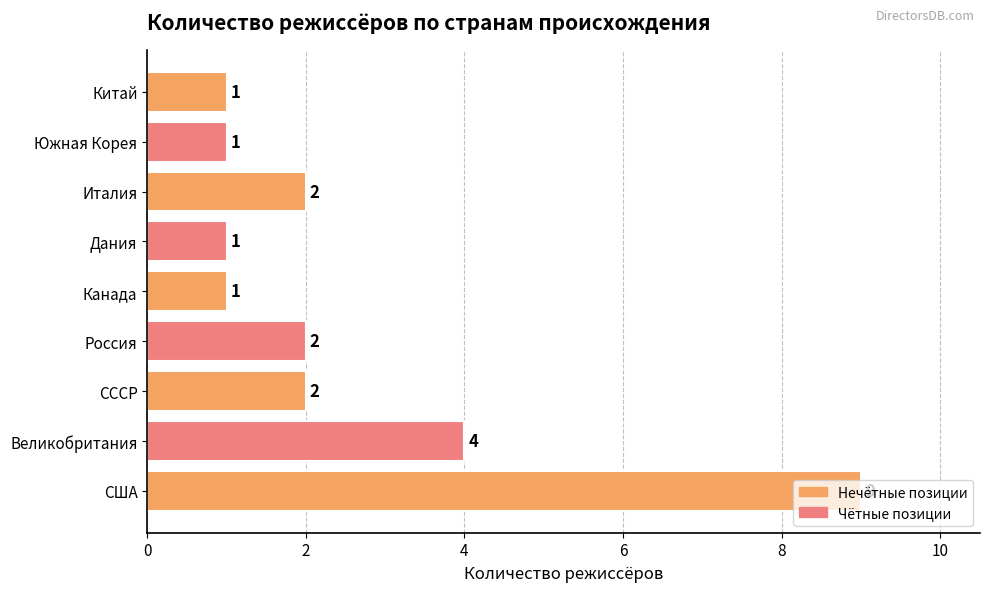

Which category has the highest value across all series?

США